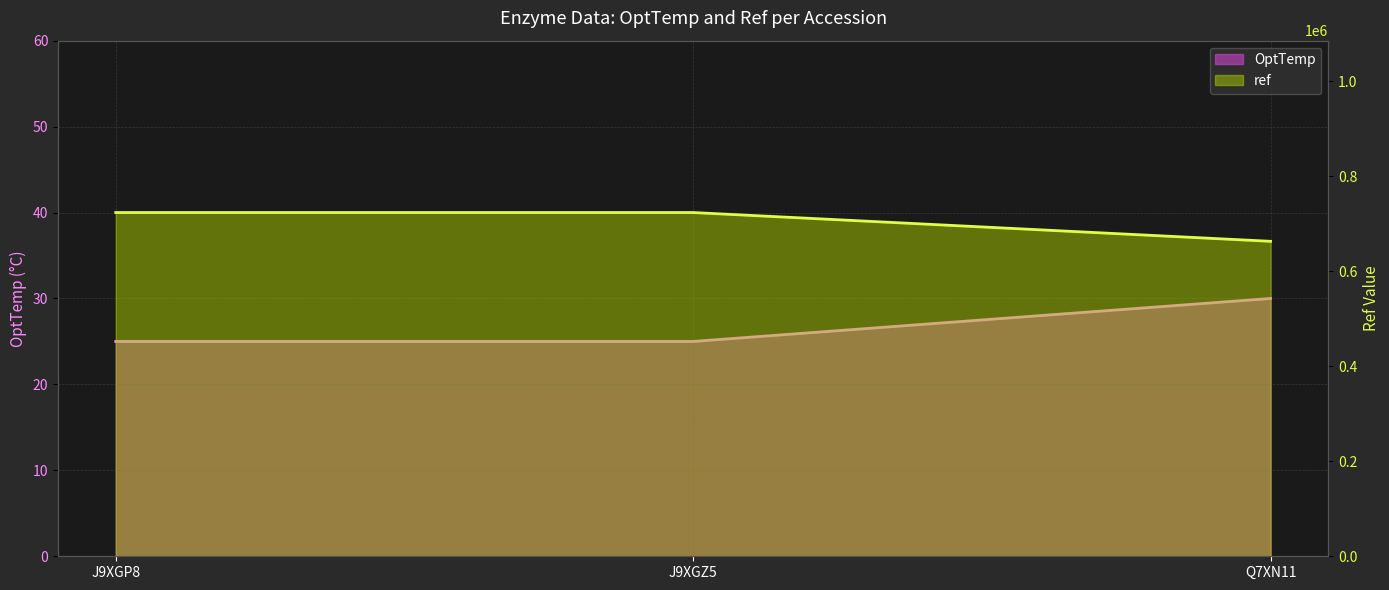

The value of ref at J9XGZ5 is 723611. True or false?

True